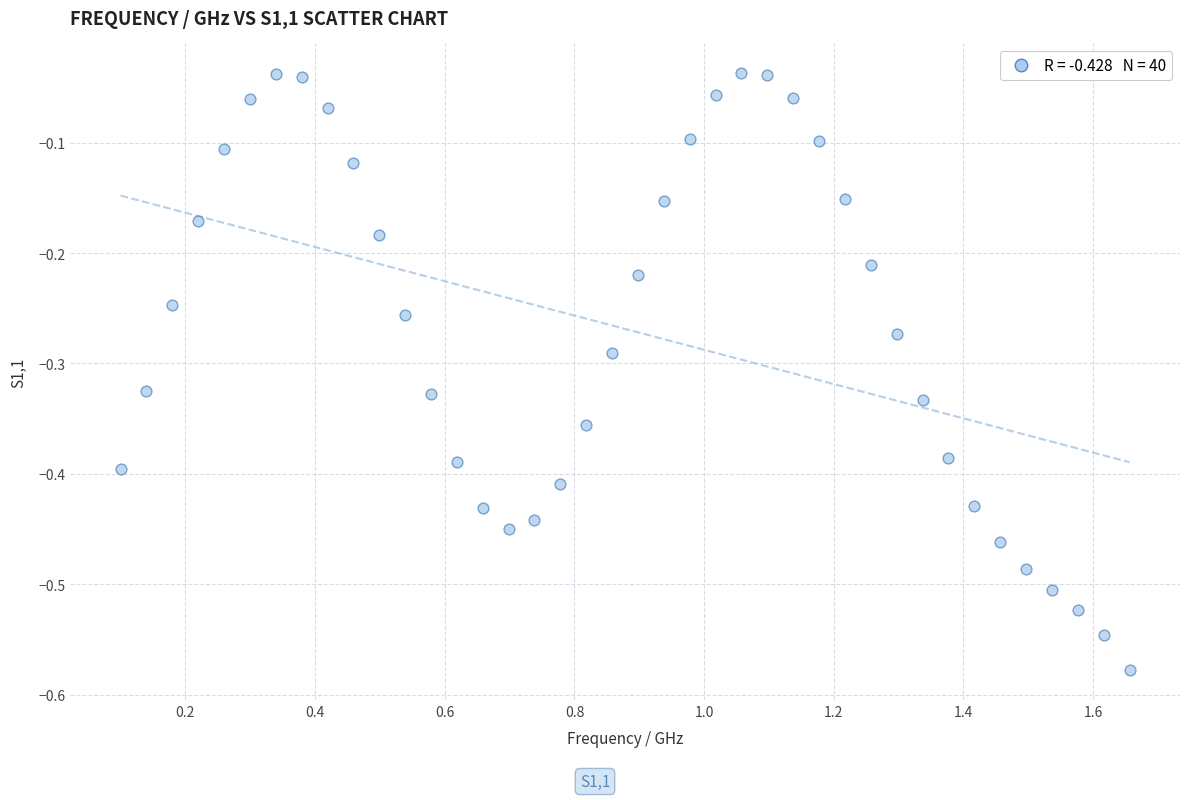

What is the range of X values (max minus min)?

1.6